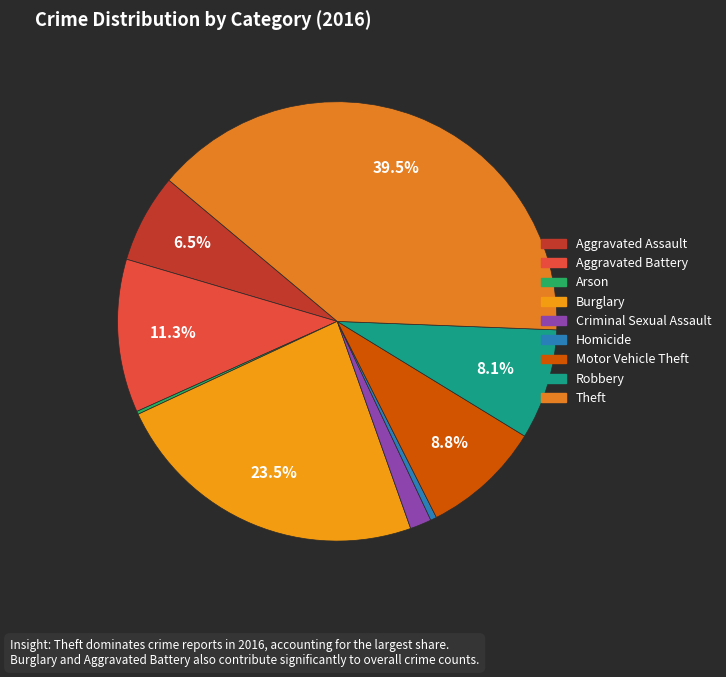

Which slice is the smallest?

Arson